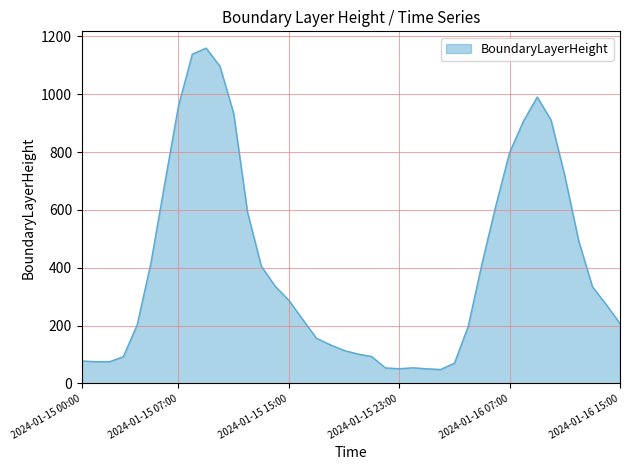

What is the smallest value displayed?

48.2